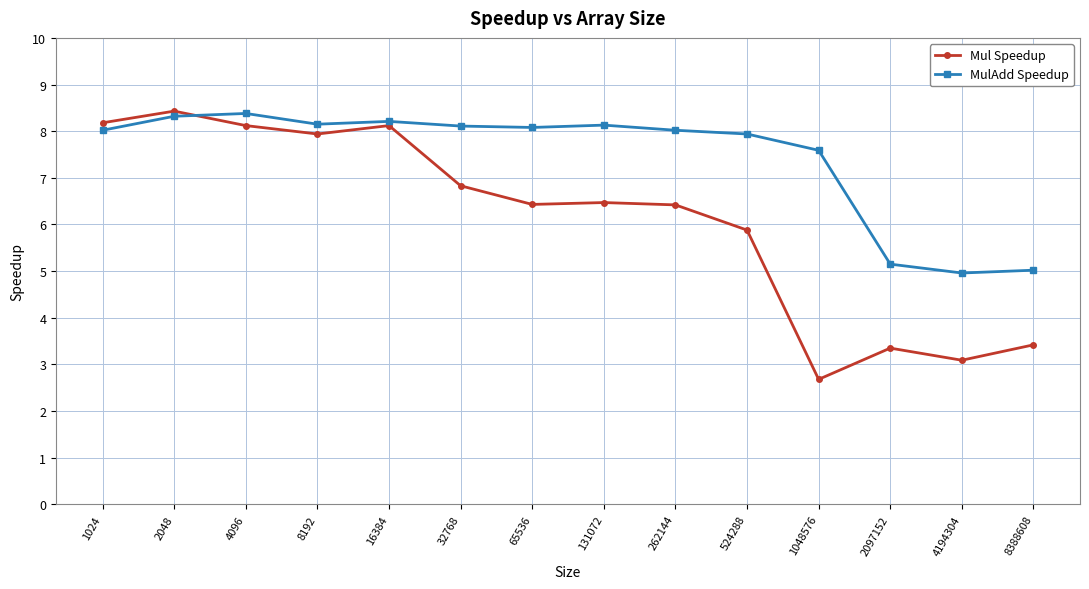

At which label does Mul Speedup first exceed 6?

1024